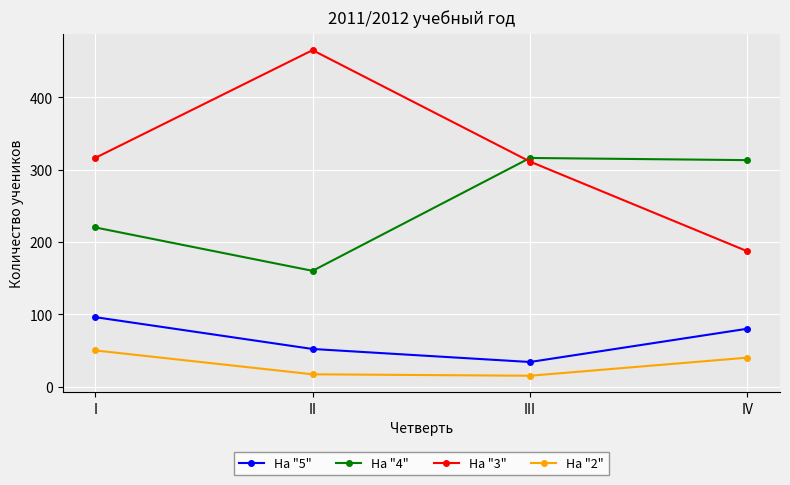

What is the maximum value for На "2"?

50